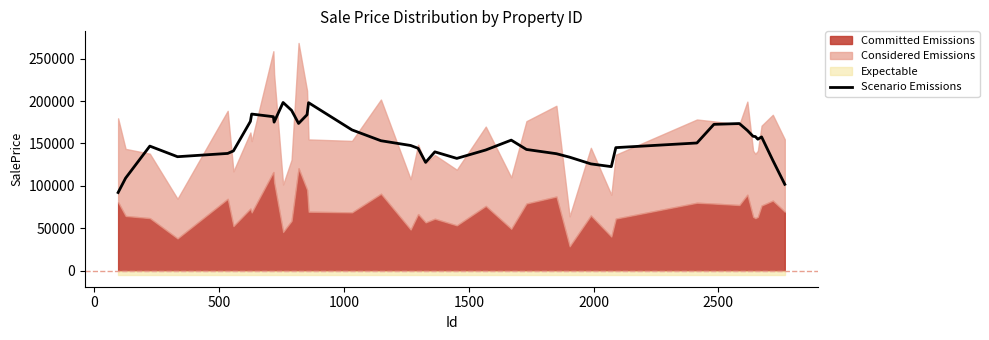

What is the difference between the maximum and minimum values?

106004.4